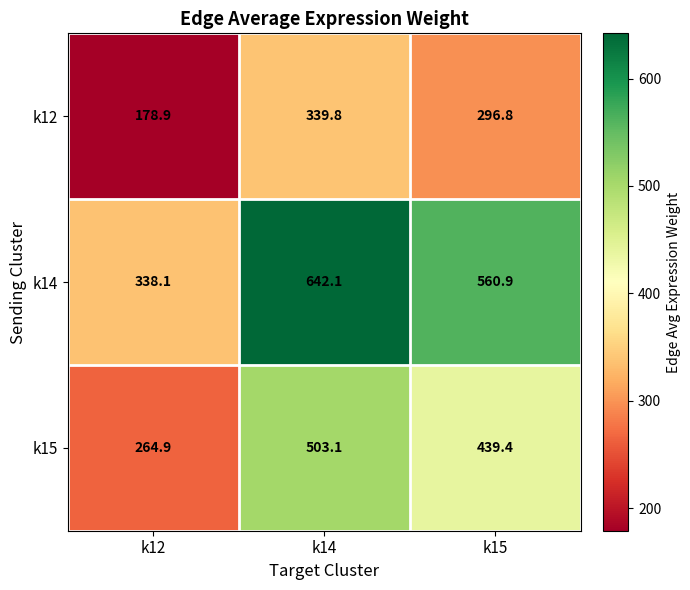

What is the maximum value for k15?

503.1